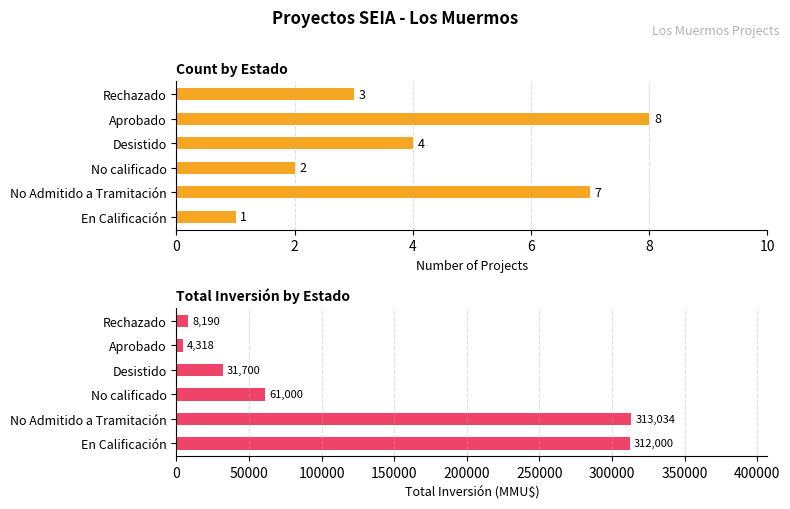

The Total Inversión (MMU$) series shows 313034 at No Admitido a Tramitación. True or false?

True